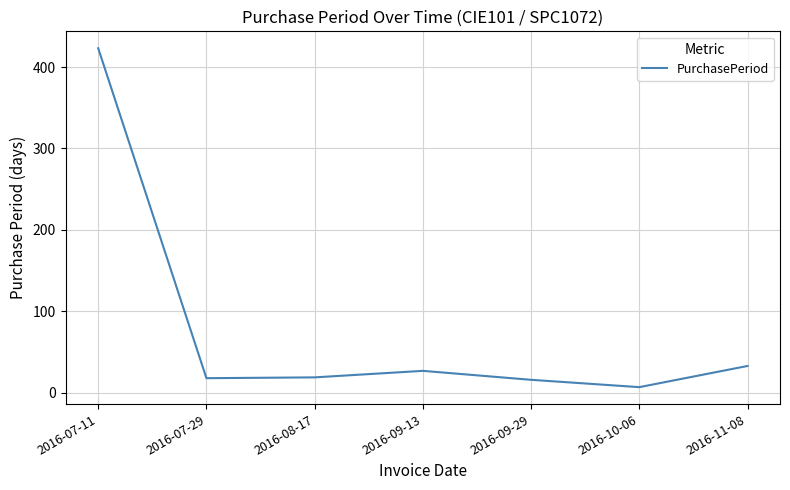

Which has a higher value, 2016-08-17 or 2016-09-13?

2016-09-13